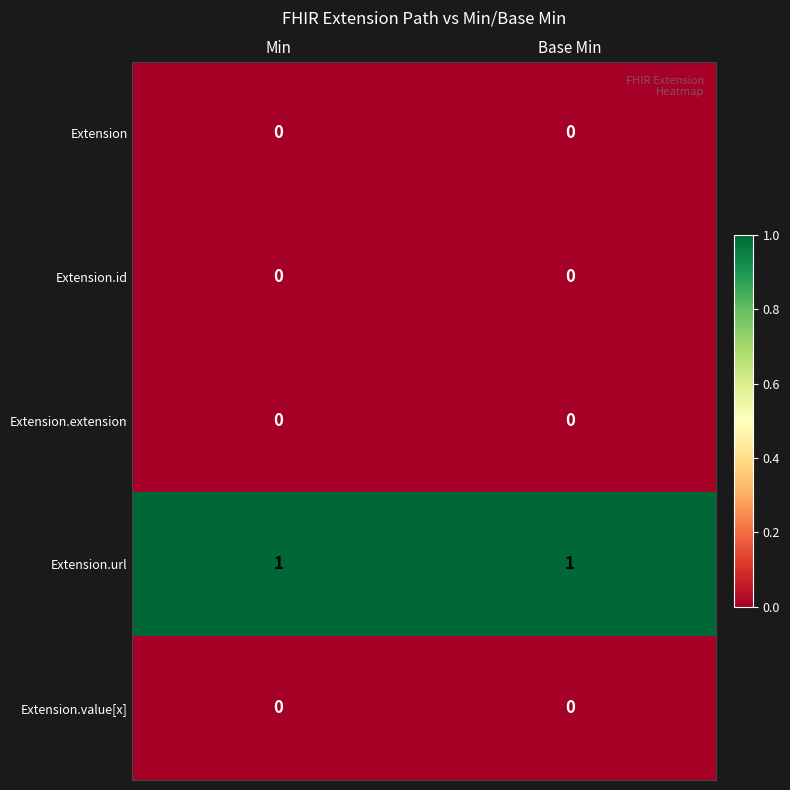

The value of Extension.value[x] at Min is 0. True or false?

True